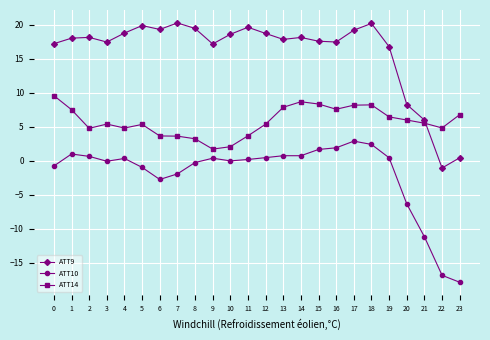

Is this an area chart (filled region under the line)?

No